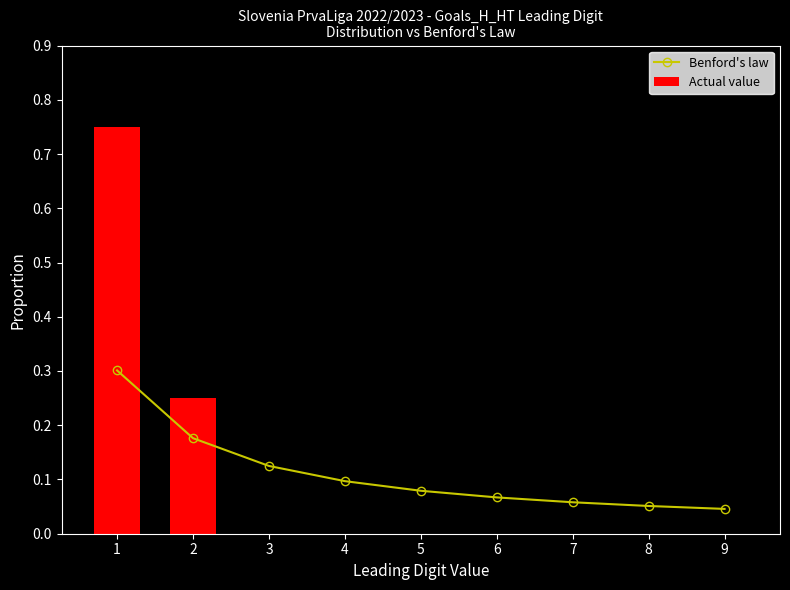

What is the average value of the Actual value series?

0.1